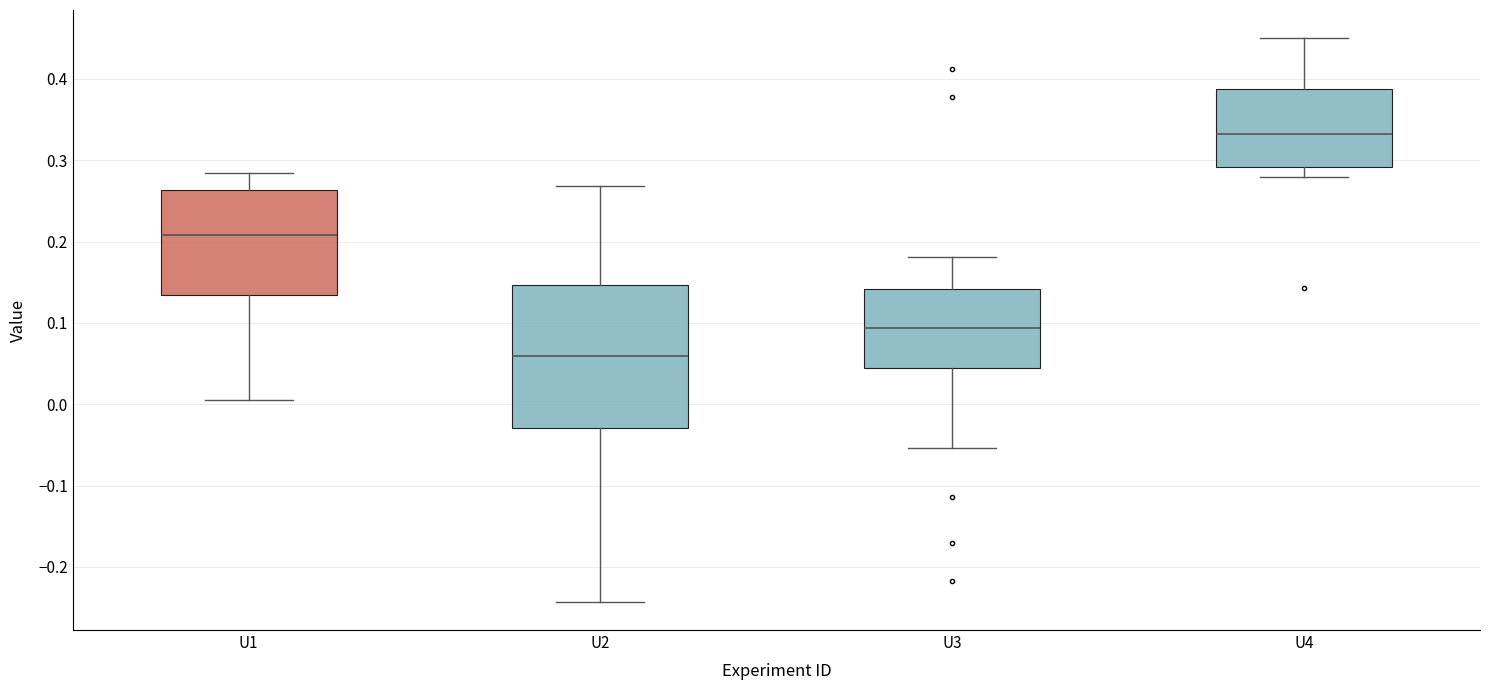

Where is the lower edge of the box for U2 on the y-axis? The values are not printed on the chart, so give them approximately, as read against the axis.

-0.03